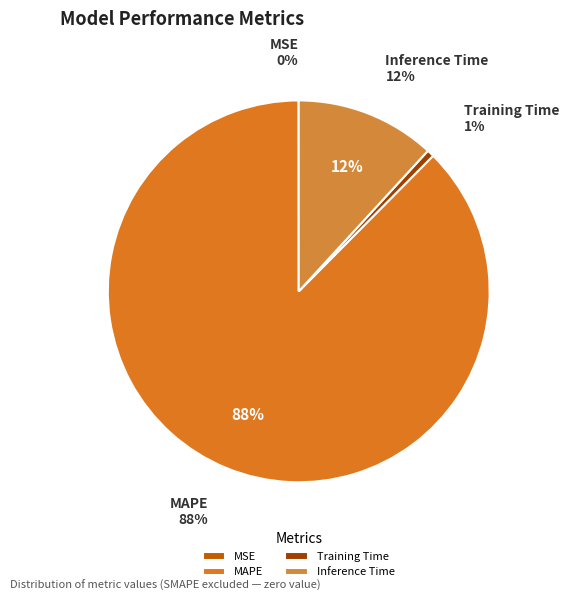

Which slice represents more than half of the pie?

MAPE